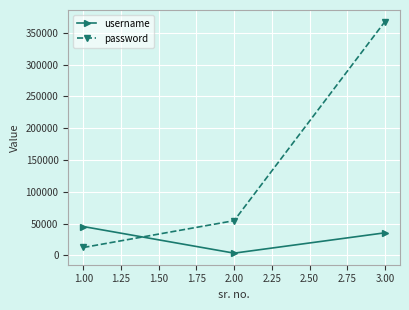

Which series has the widest spread of values?

password